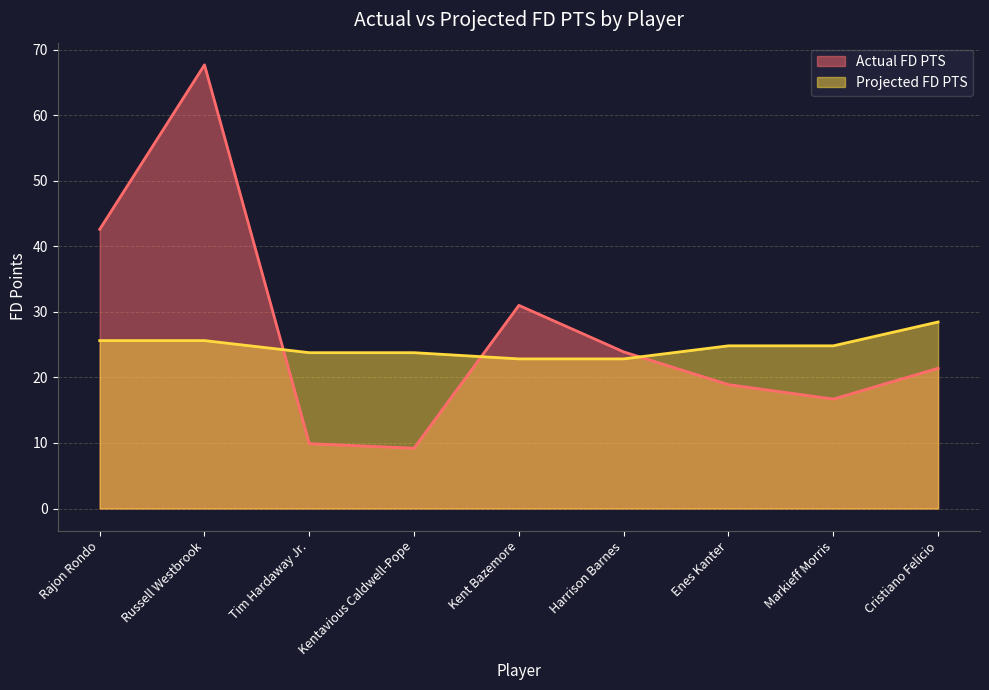

How many interior local valleys does the Actual FD PTS series have?

2